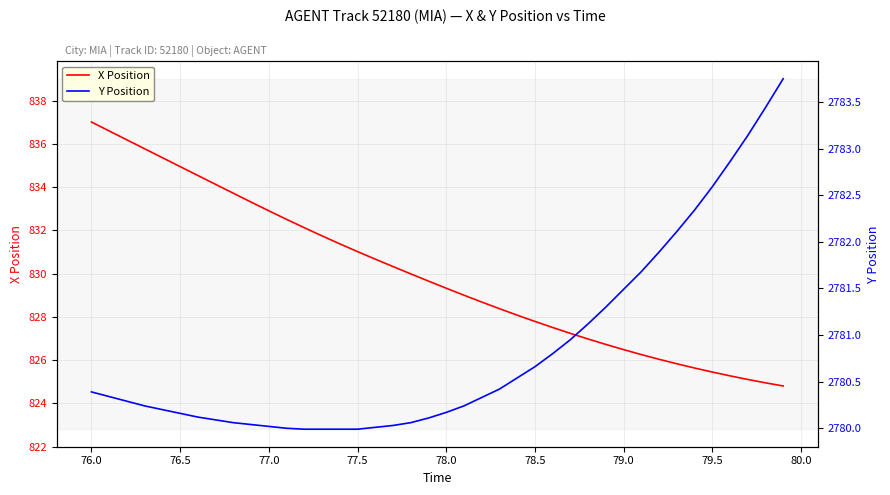

At how many categories does at least one series exceed 1790?

40